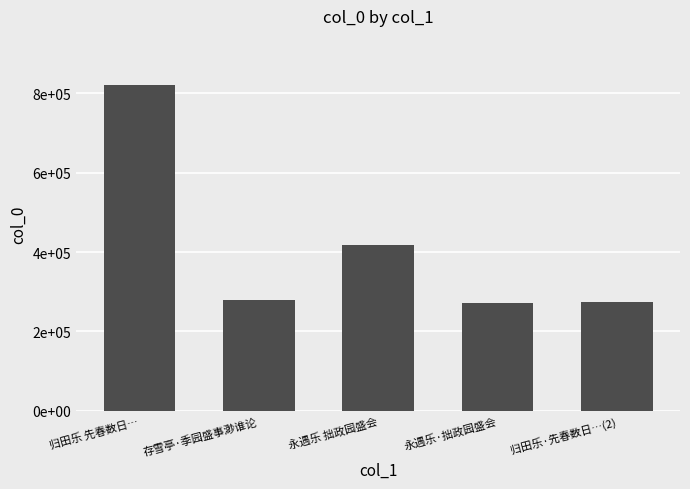

What is the label of the 1st bar from the right?

归田乐·先春数日…(2)